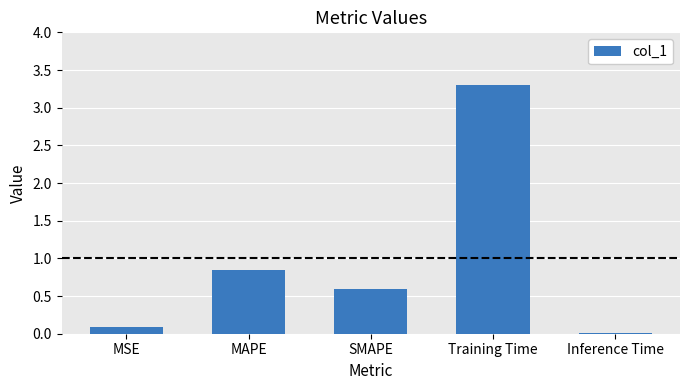

At which label is the value closest to 1?

MAPE